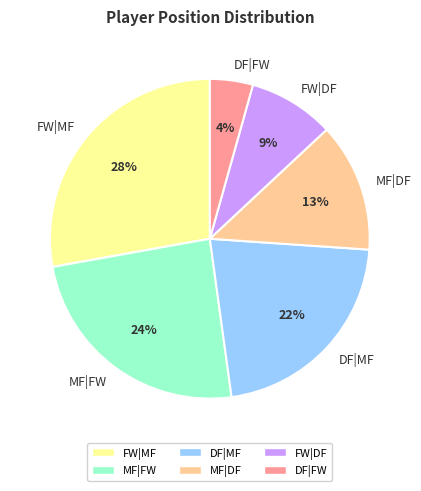

To the nearest percent, what portion does FW|DF represent?

9%